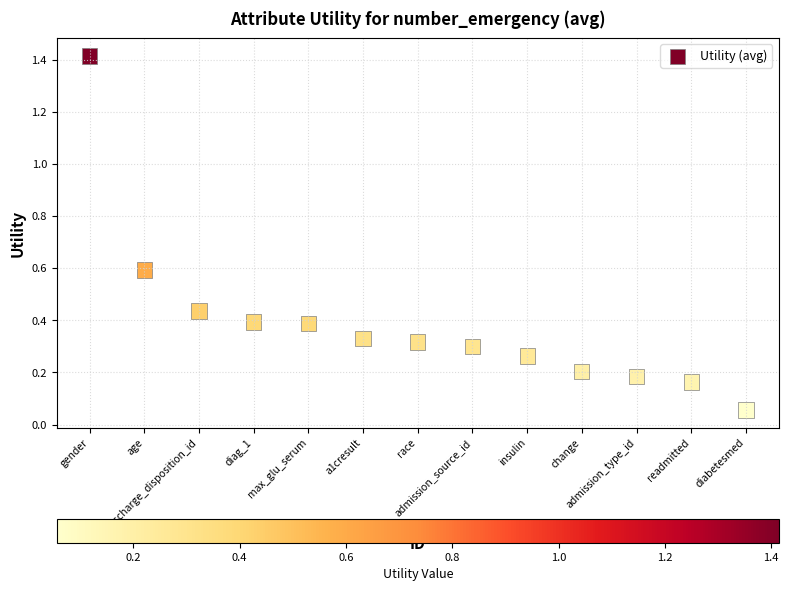

What is the range of Y values (max minus min)?

1.4